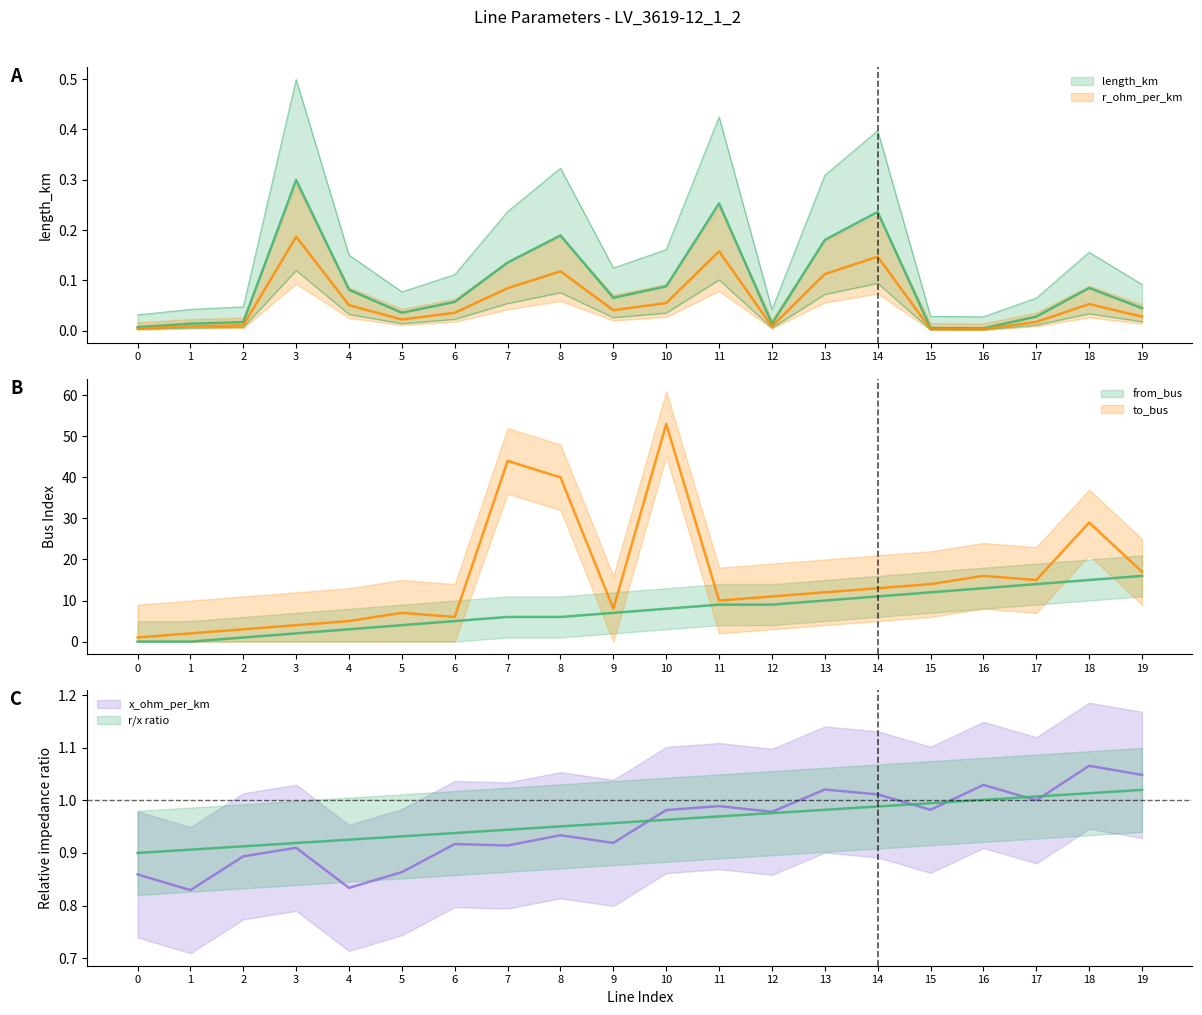

Reading left to right, extract all data points from this chart.

length_km: 0=0.0	1=0.0	2=0.0	3=0.3	4=0.1	5=0.0	6=0.1	7=0.1	8=0.2	9=0.1	10=0.1	11=0.3	12=0.0	13=0.2	14=0.2	15=0.0	16=0.0	17=0.0	18=0.1	19=0.0
from_bus: 0=0.0	1=0.0	2=1.0	3=2.0	4=3.0	5=4.0	6=5.0	7=6.0	8=6.0	9=7.0	10=8.0	11=9.0	12=9.0	13=10.0	14=11.0	15=12.0	16=13.0	17=14.0	18=15.0	19=16.0
to_bus: 0=1.0	1=2.0	2=3.0	3=4.0	4=5.0	5=7.0	6=6.0	7=44.0	8=40.0	9=8.0	10=53.0	11=10.0	12=11.0	13=12.0	14=13.0	15=14.0	16=16.0	17=15.0	18=29.0	19=17.0